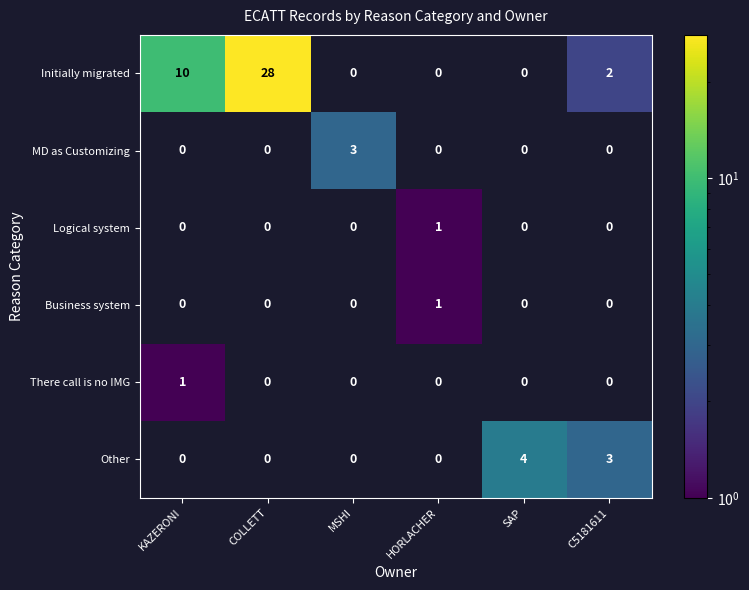

Which has a higher value, SAP or C5181611?

C5181611